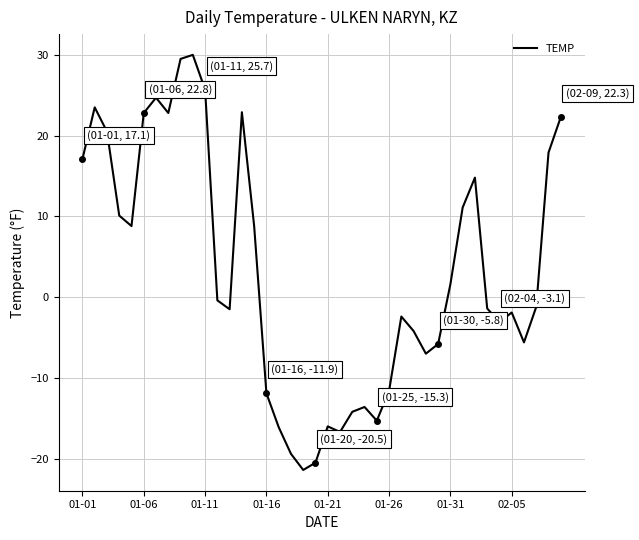

How many negative values are there?

22